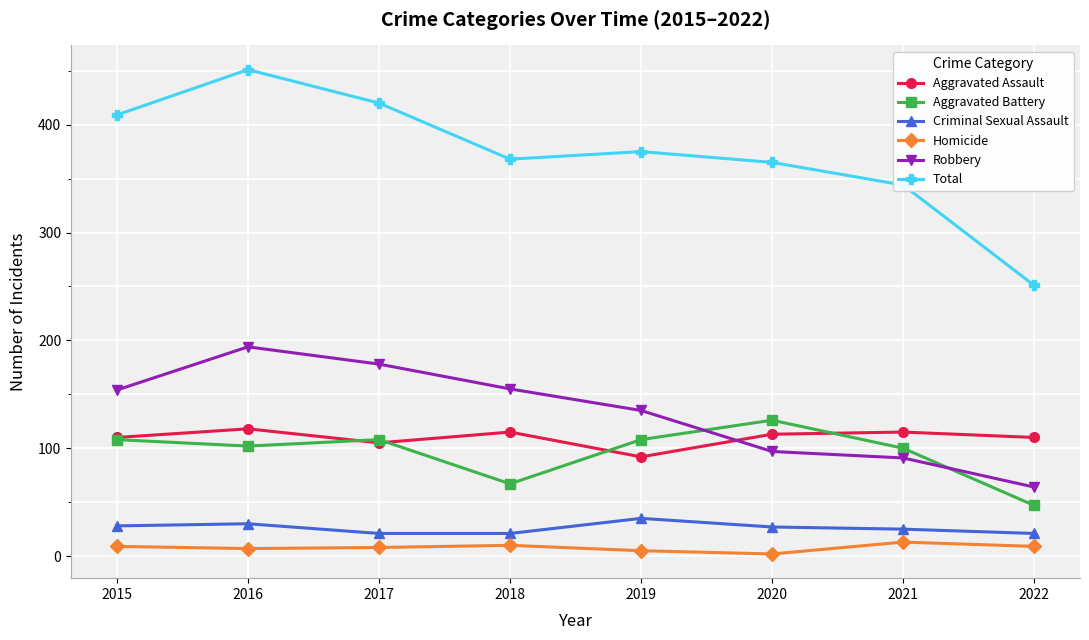

What is the highest value of the Homicide series?

13